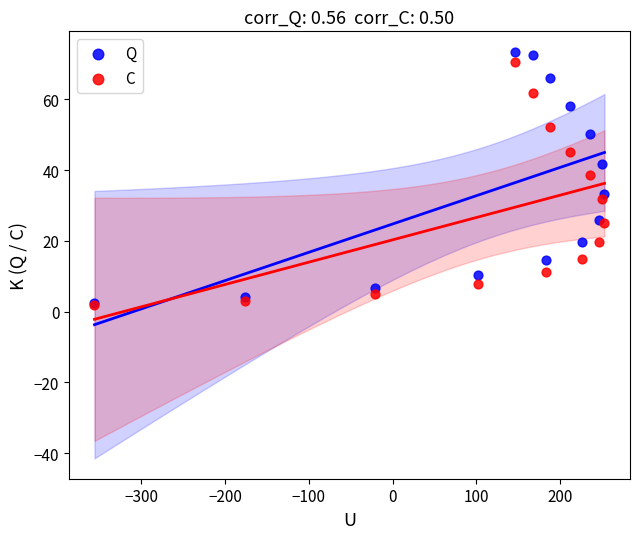

What are all the series names shown in the legend?

Q, C